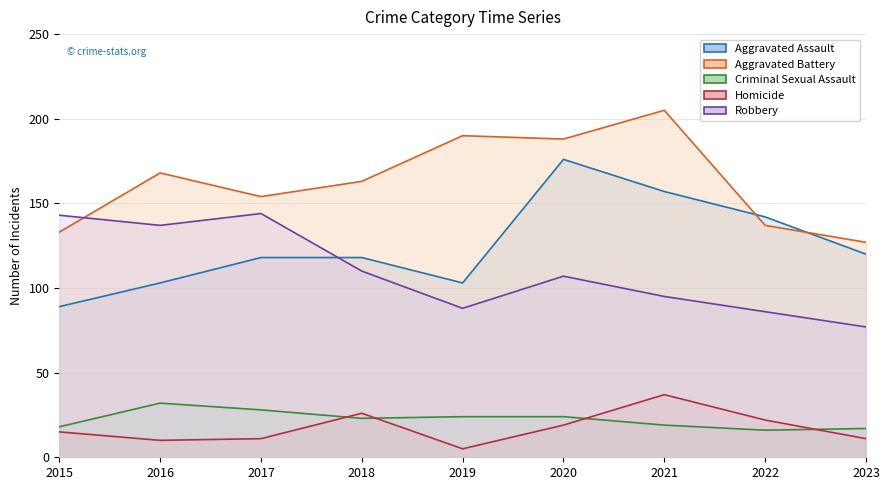

The value of Criminal Sexual Assault at 2015 is 8. True or false?

False